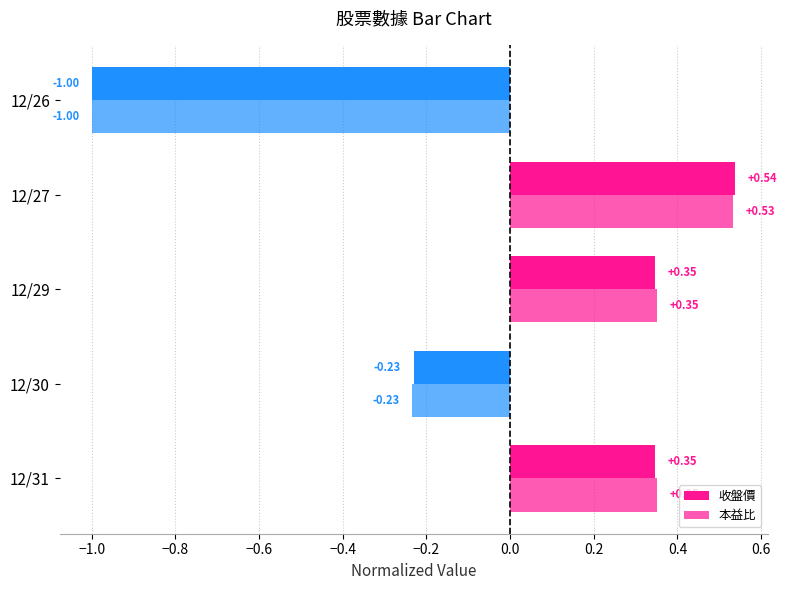

List the series in order of their peak value, highest first.

收盤價, 本益比